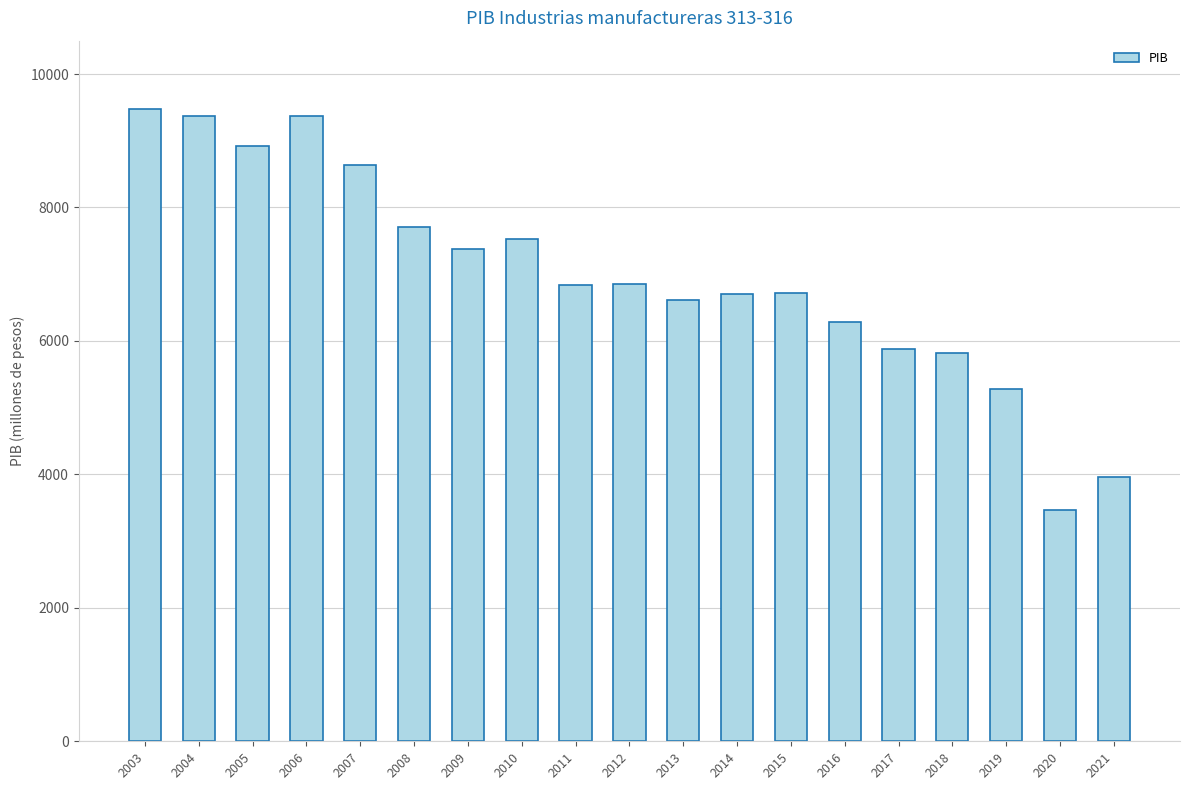

What is the value of the 16th bar from the left?

5820.3